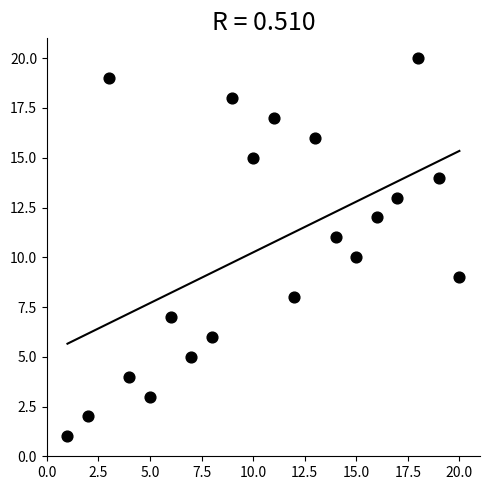

What is the range of X values (max minus min)?

19